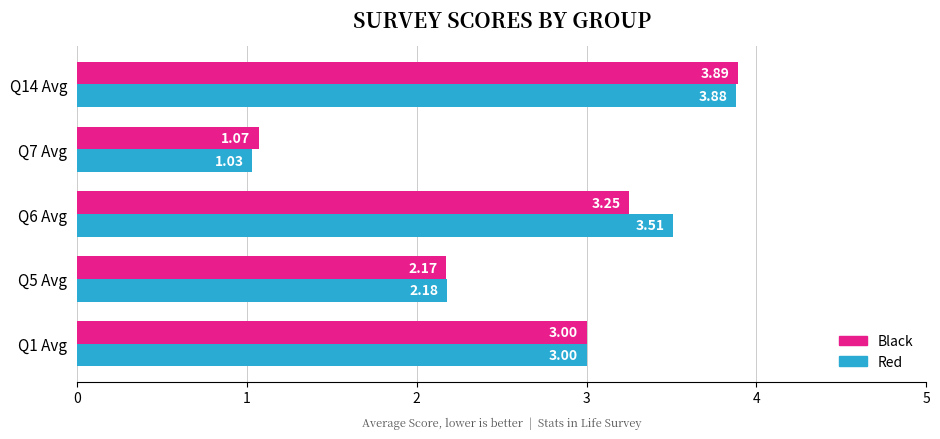

What is the total value across all series at Q1 Avg?

6.0